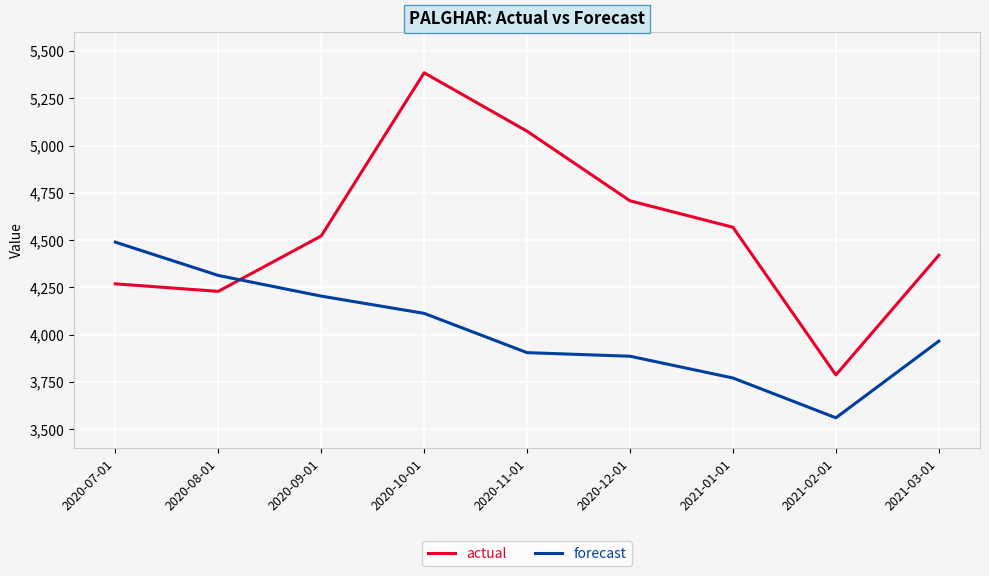

True or false: actual has a value of 4269.0 at 2020-07-01.

True